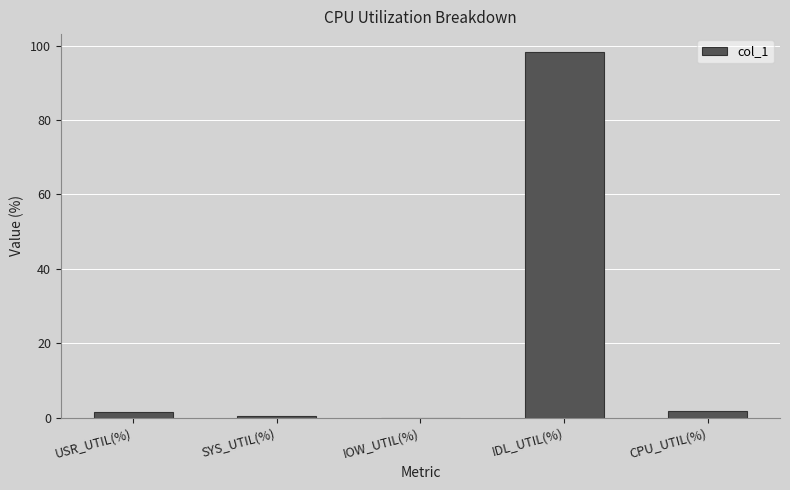

The value at IOW_UTIL(%) is 0.0. True or false?

True